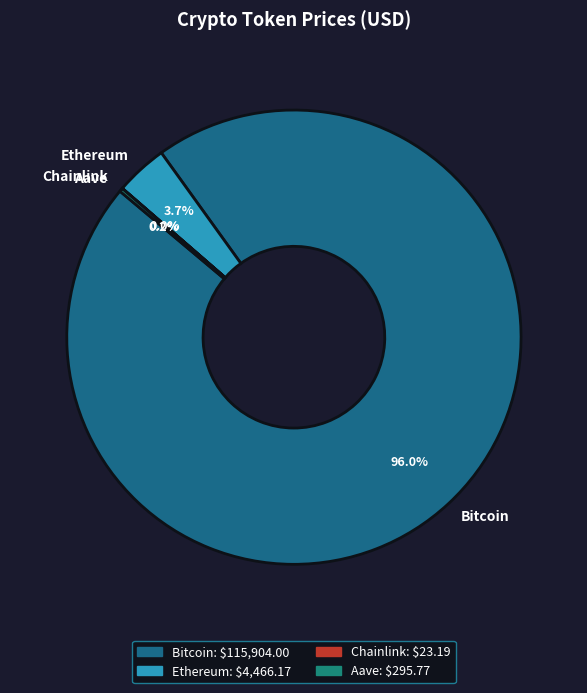

Which slice is the largest?

Bitcoin